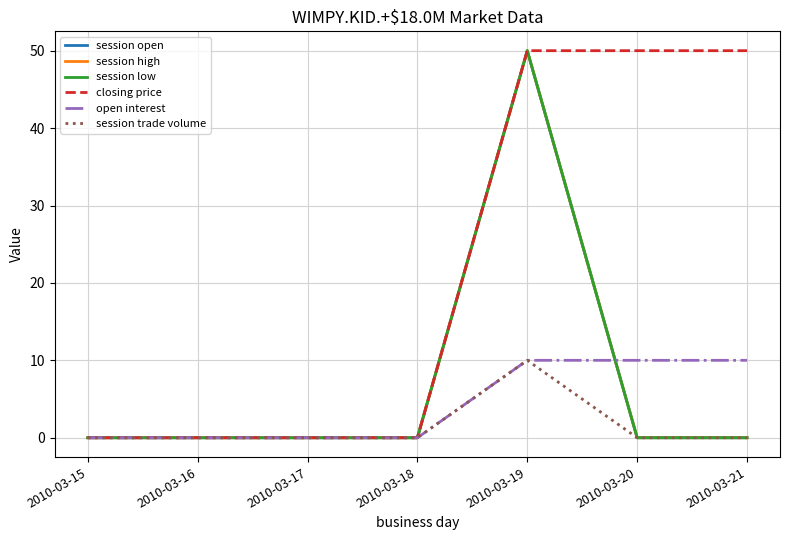

Does the chart have visible grid lines?

Yes